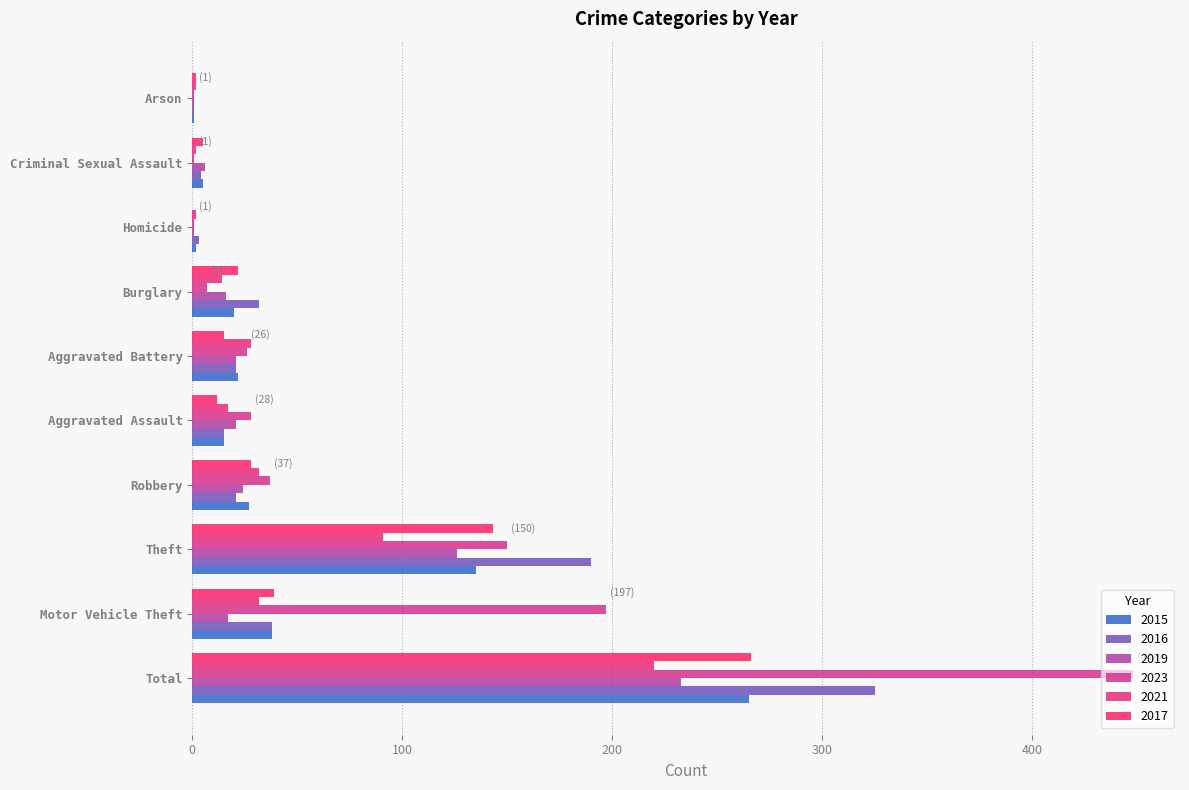

Which has a higher value, Theft or Burglary?

Theft